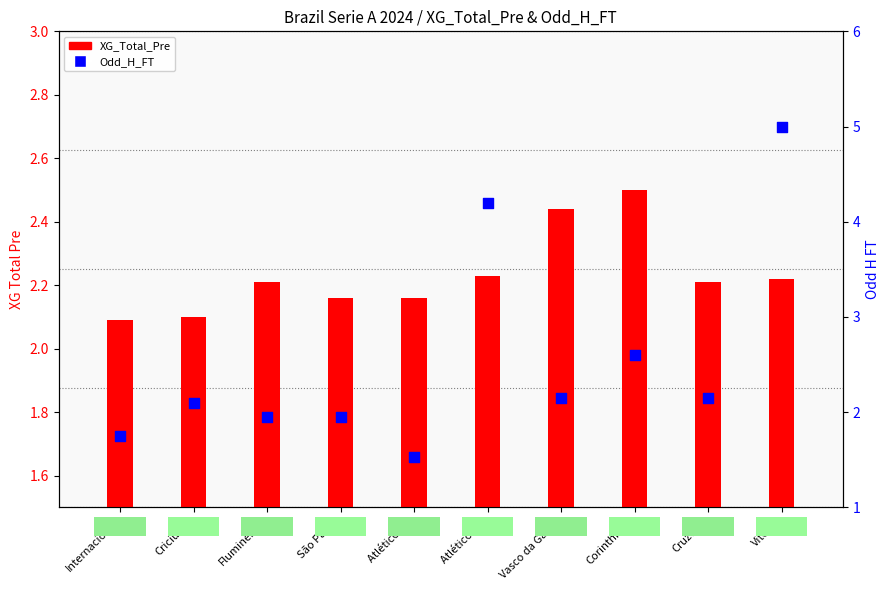

Which series has the largest total across all categories?

Odd_H_FT